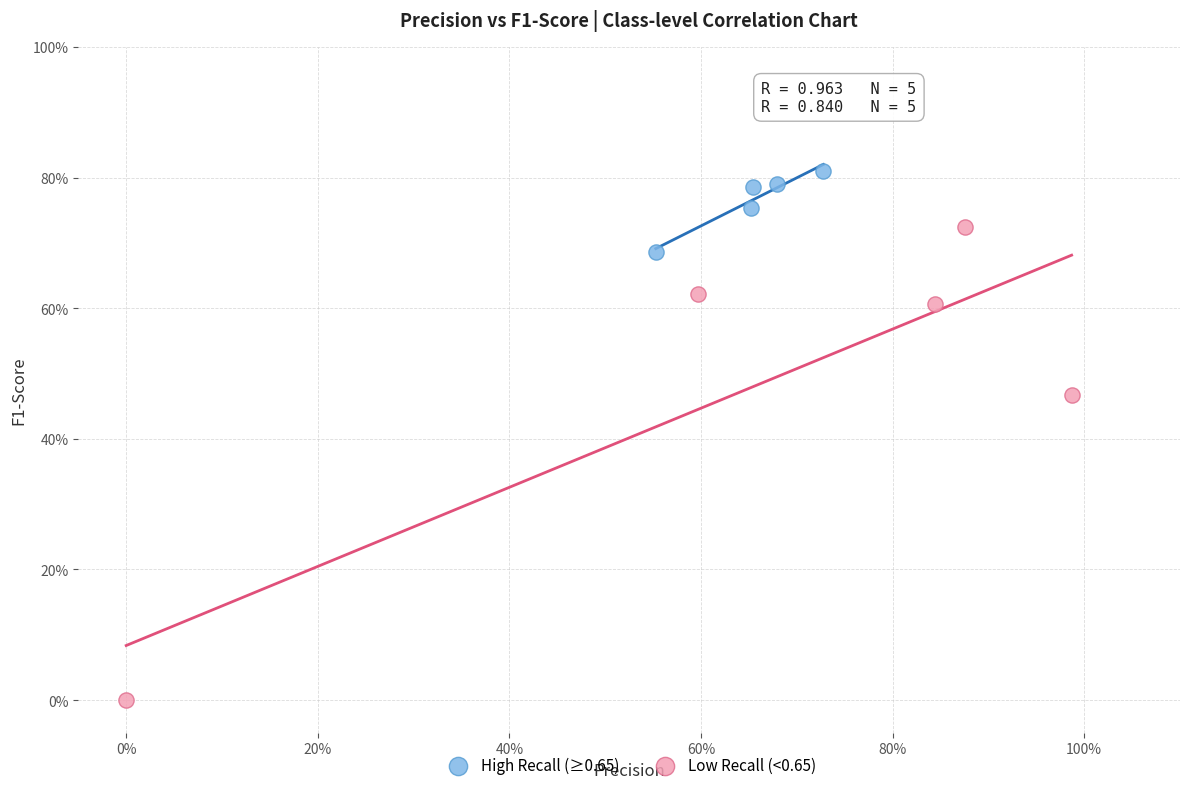

Which series reaches the maximum Y coordinate?

High Recall (≥0.65)